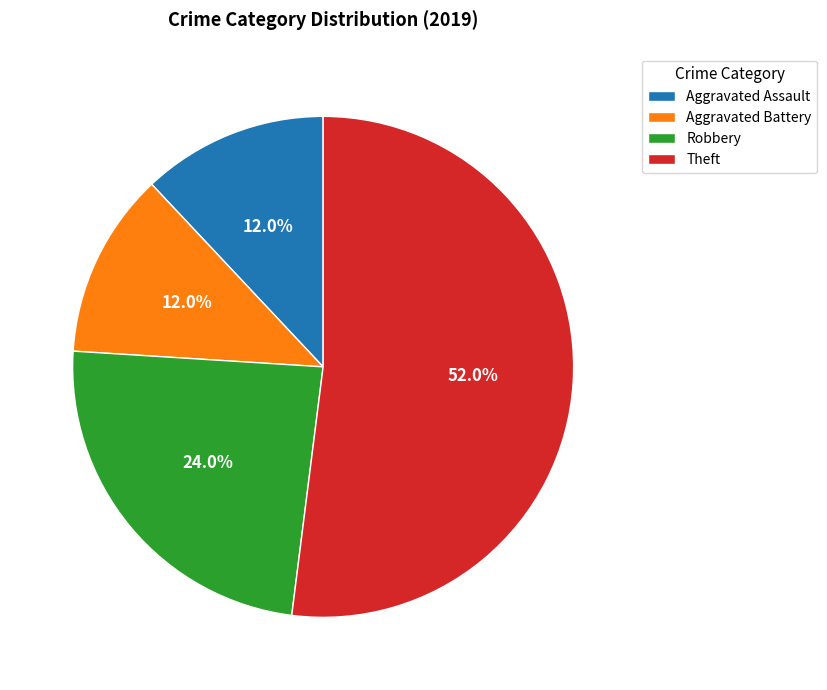

To the nearest percent, what is the difference between the largest and smallest slice percentages?

40%